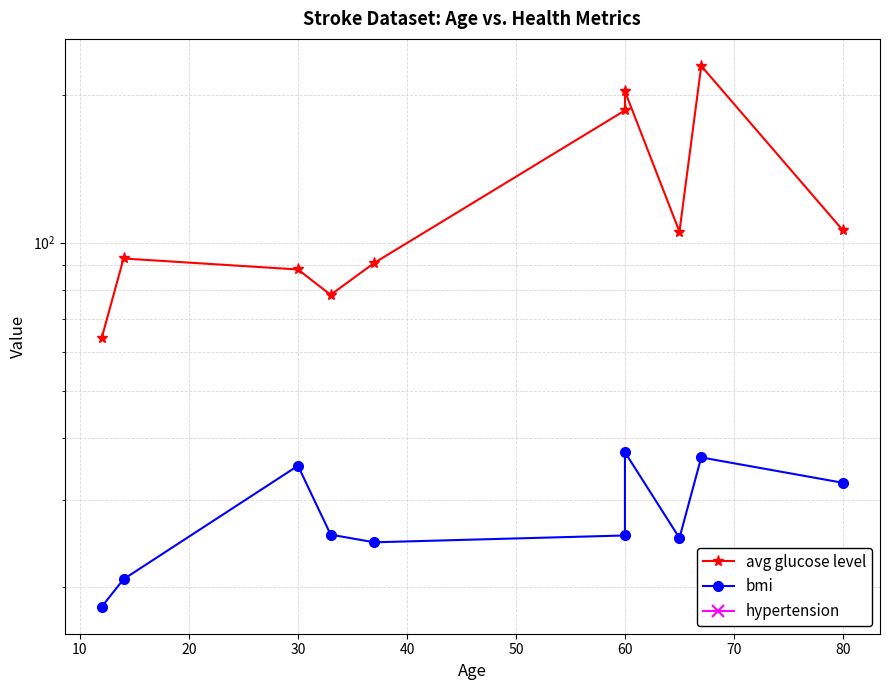

Is the value of avg glucose level at 90 greater than the value of bmi at 30?

Yes